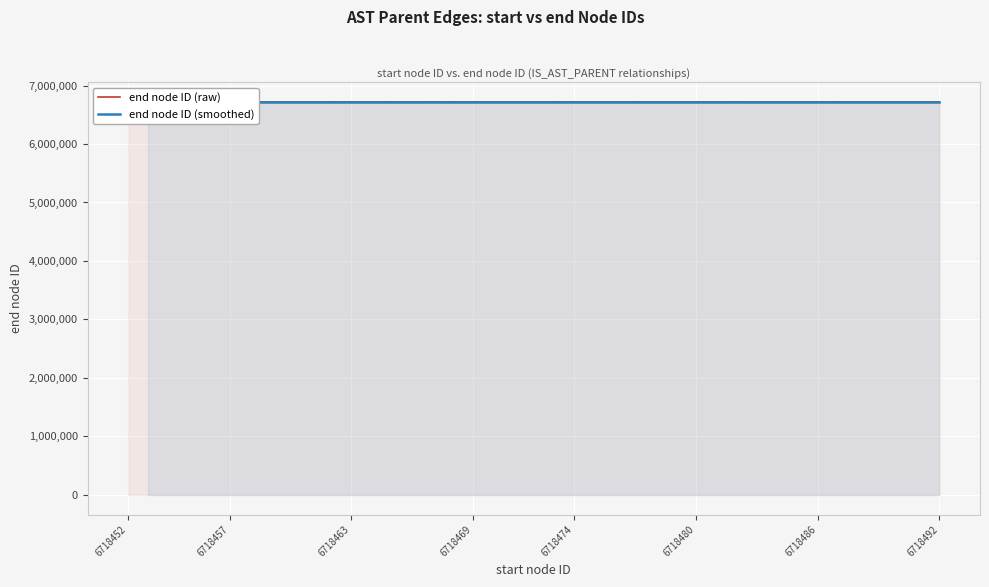

Reading left to right, what are all the values shown in this chart?

6718454=6718455	6718454=6718456	6718453=6718454	6718452=6718453	6718458=6718459	6718458=6718460	6718457=6718458	6718452=6718457	6718462=6718463	6718462=6718464	6718461=6718462	6718452=6718461	6718468=6718469	6718468=6718470	6718467=6718468	6718467=6718471	6718466=6718467	6718465=6718466	6718474=6718475	6718474=6718476	6718473=6718474	6718477=6718478	6718477=6718479	6718473=6718477	6718472=6718473	6718465=6718472	6718452=6718465	6718482=6718483	6718482=6718484	6718481=6718482	6718480=6718481	6718488=6718489	6718487=6718488	6718492=6718493	6718492=6718494	6718491=6718492	6718490=6718491	6718487=6718490	6718486=6718487	6718485=6718486